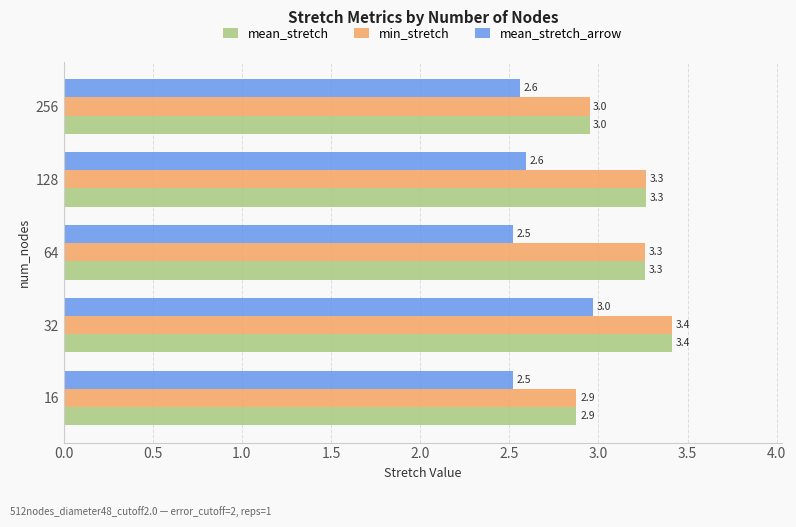

At how many categories does at least one series exceed 2?

5